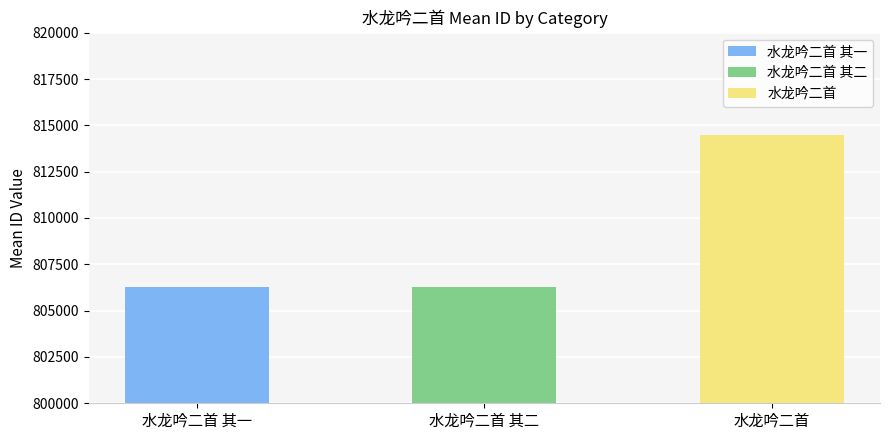

How many distinct data groups are displayed?

3